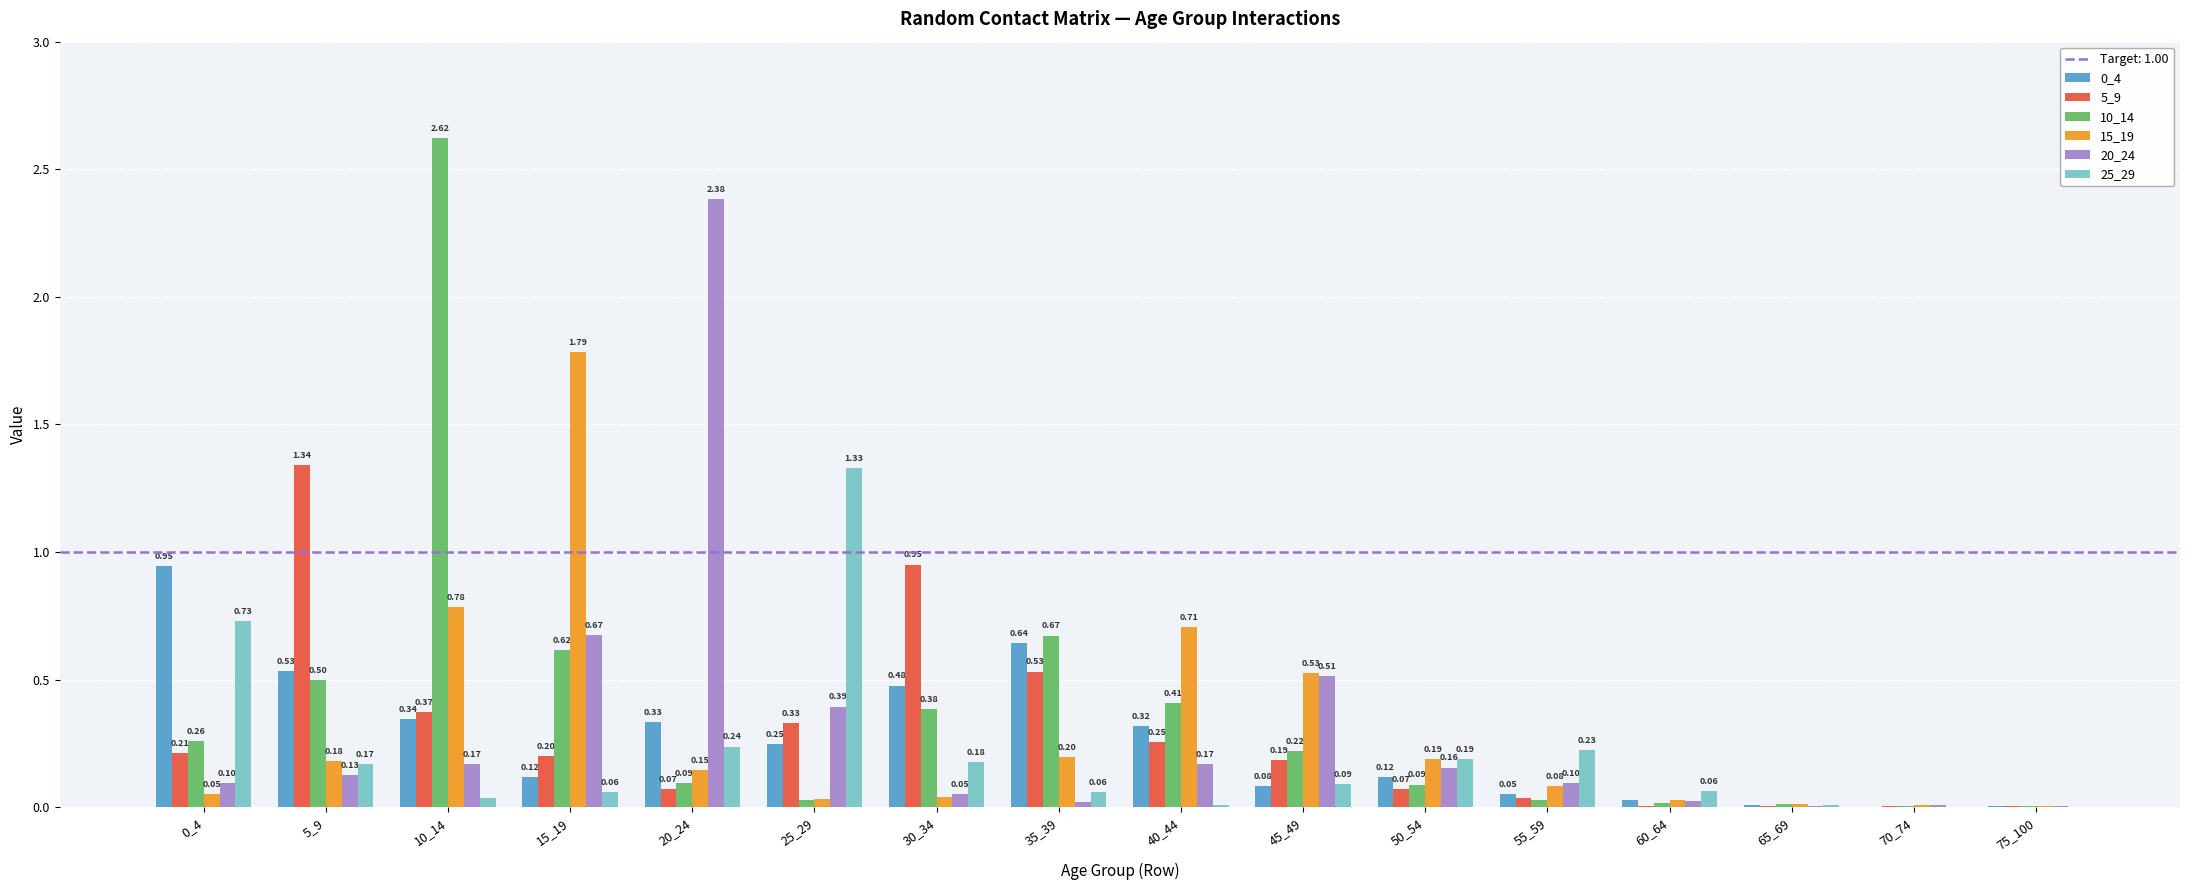

Which series changed the most between 40_44 and 70_74?

15_19